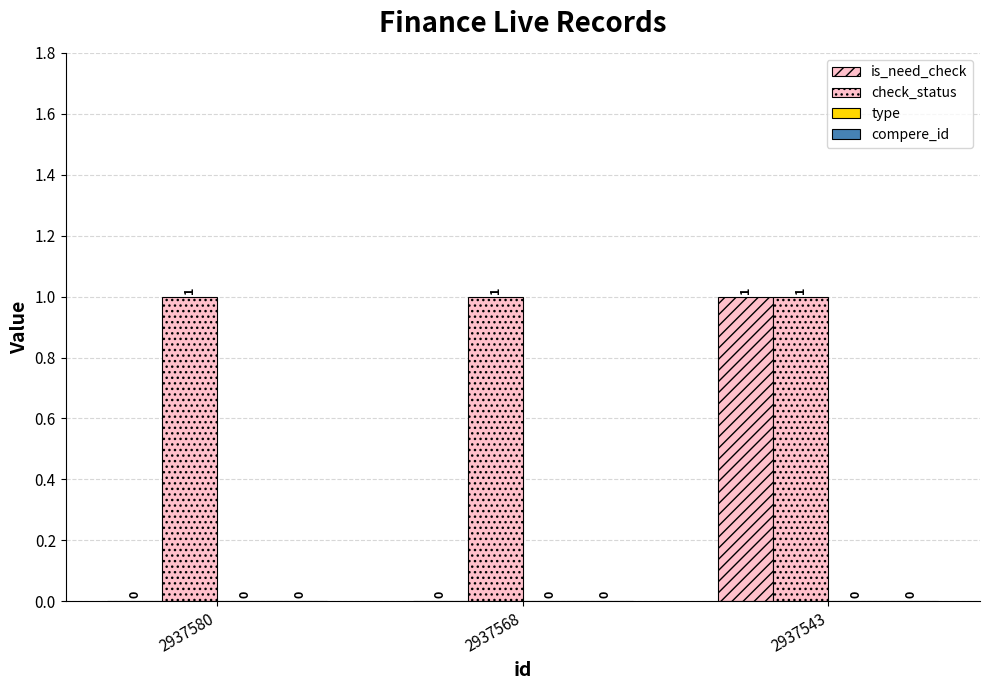

Reading right to left, extract all data points from this chart.

is_need_check: 1	0	0
check_status: 1	1	1
type: 0	0	0
compere_id: 0	0	0